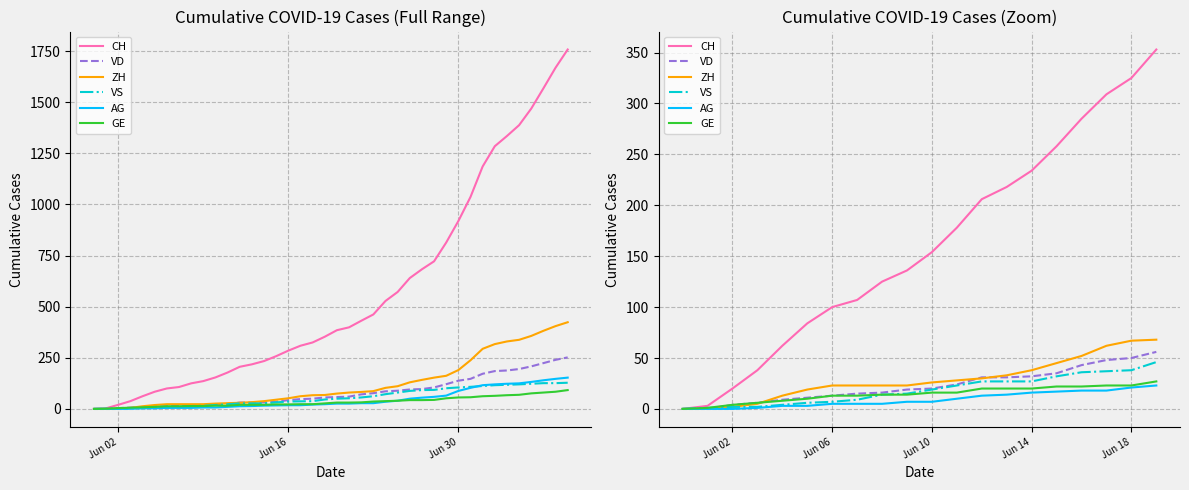

Count the number of data series in this chart.

6